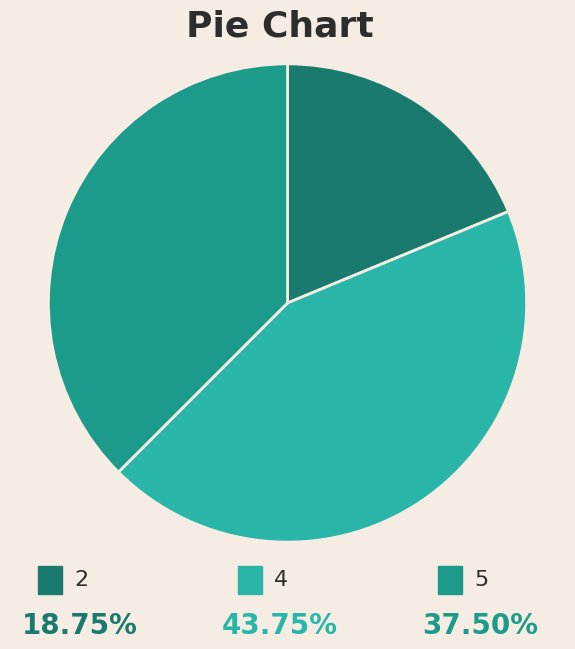

Does any single category account for the majority?

No